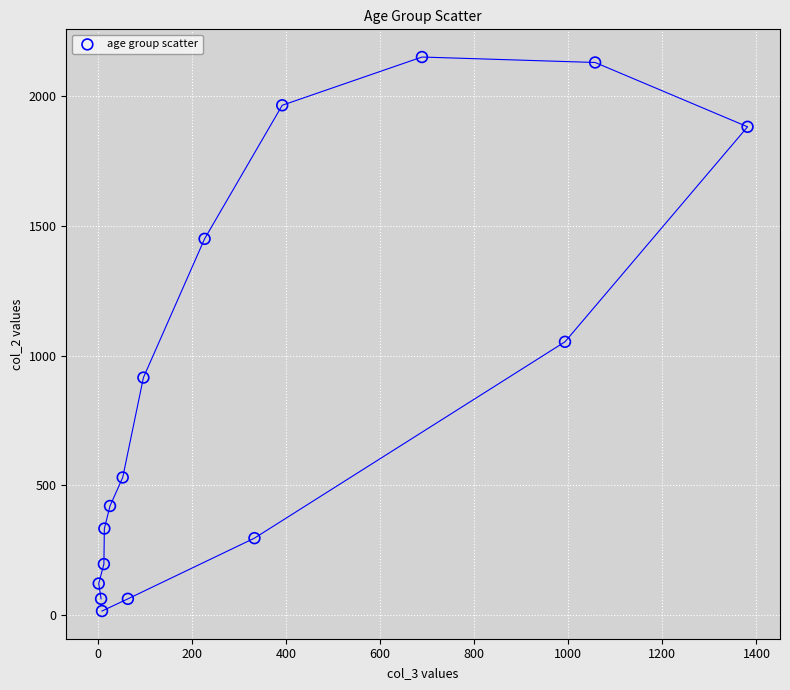

What Y value in the scatter plot is closest to 1083?

1053